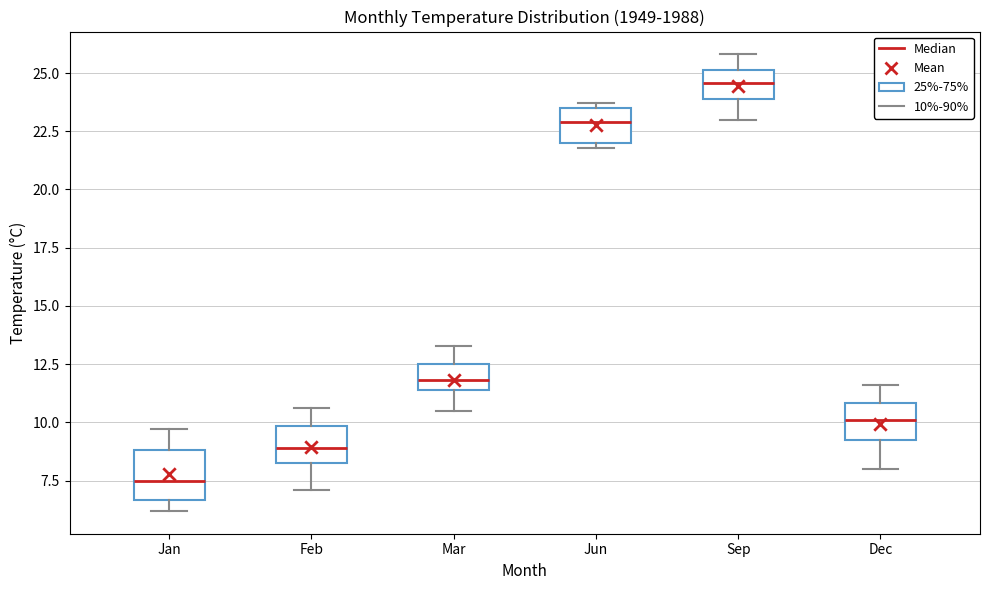

Where is the upper edge of the box for Jun on the y-axis? The values are not printed on the chart, so give them approximately, as read against the axis.

23.5